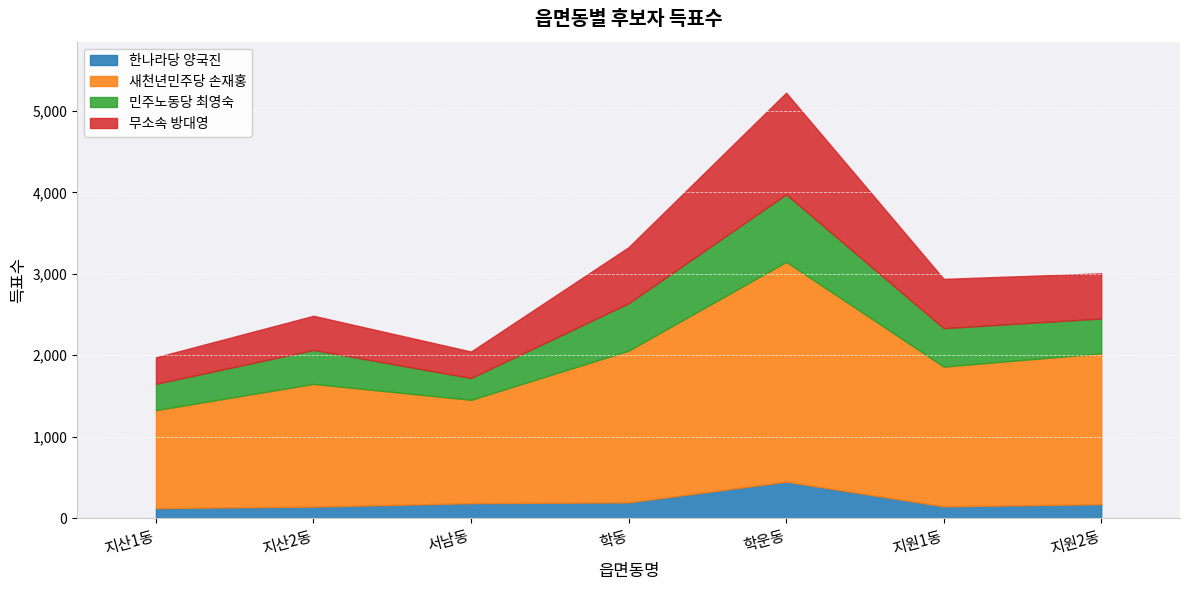

True or false: 한나라당 양국진 and 민주노동당 최영숙 intersect in this chart.

False